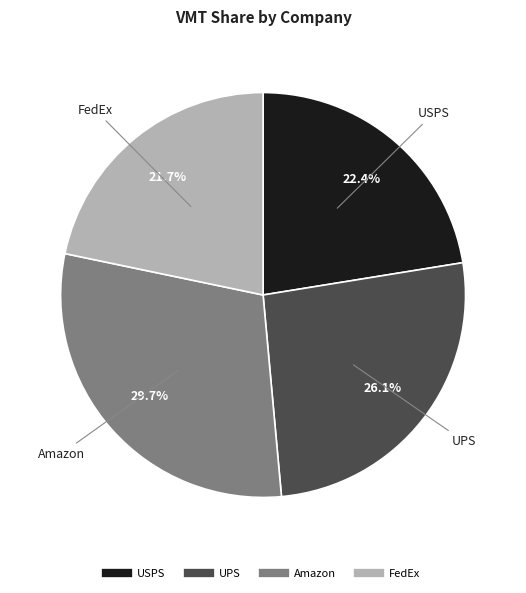

Does any single category account for the majority?

No